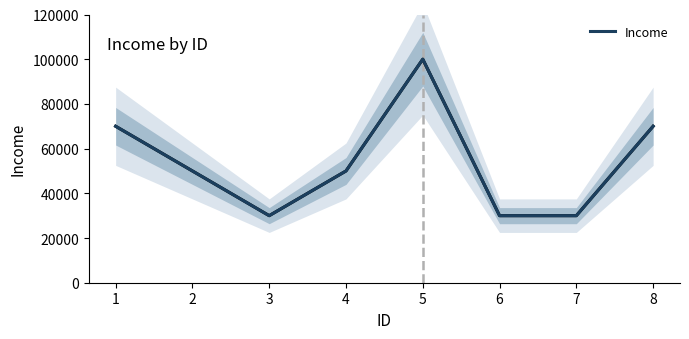

True or false: the data has more than 2 interior local peaks.

False